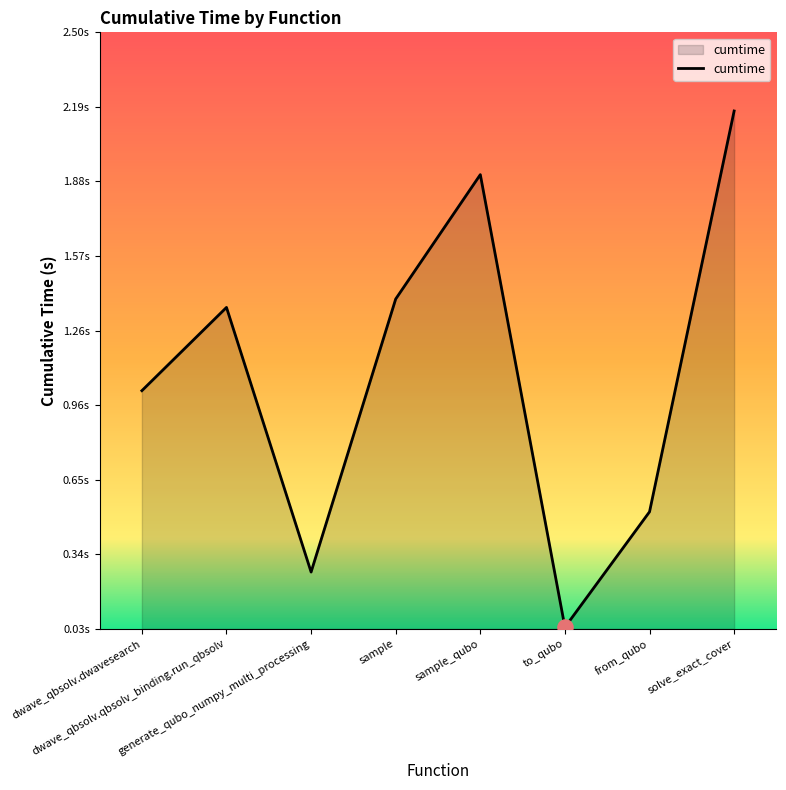

Which has a higher value, solve_exact_cover or dwave_qbsolv.dwavesearch?

solve_exact_cover